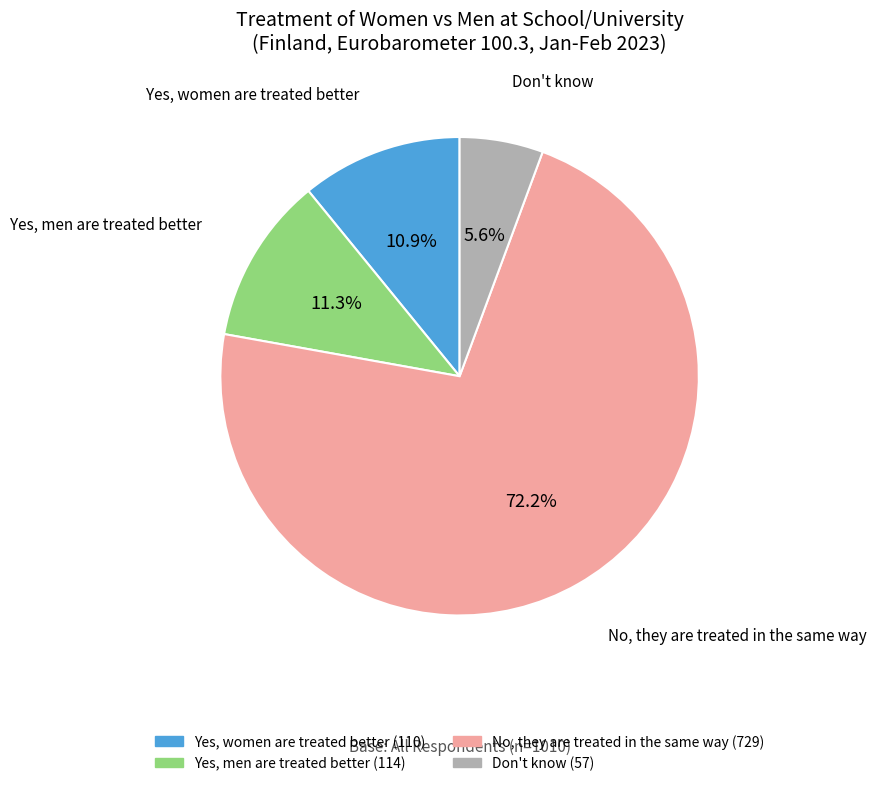

To the nearest percent, what portion does Yes, women are treated better represent?

11%